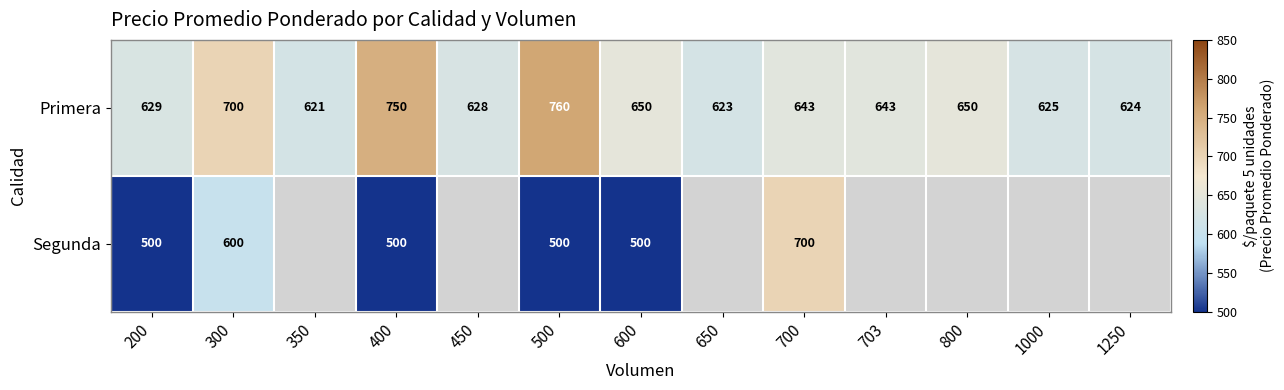

Between 500 and 1000, which is larger?

500